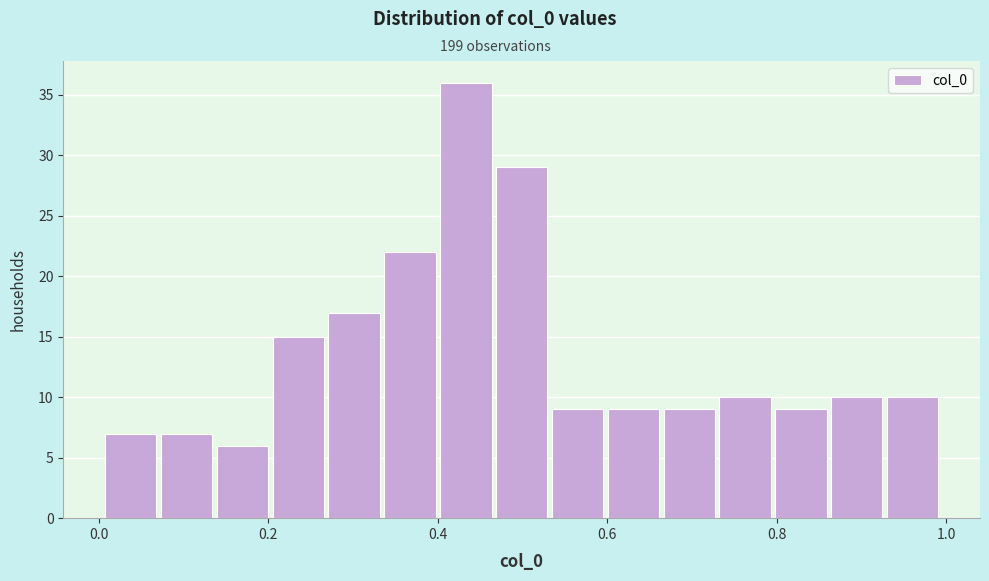

Read against the x-axis, roughly where is the centre of the tallest bar?

0.44